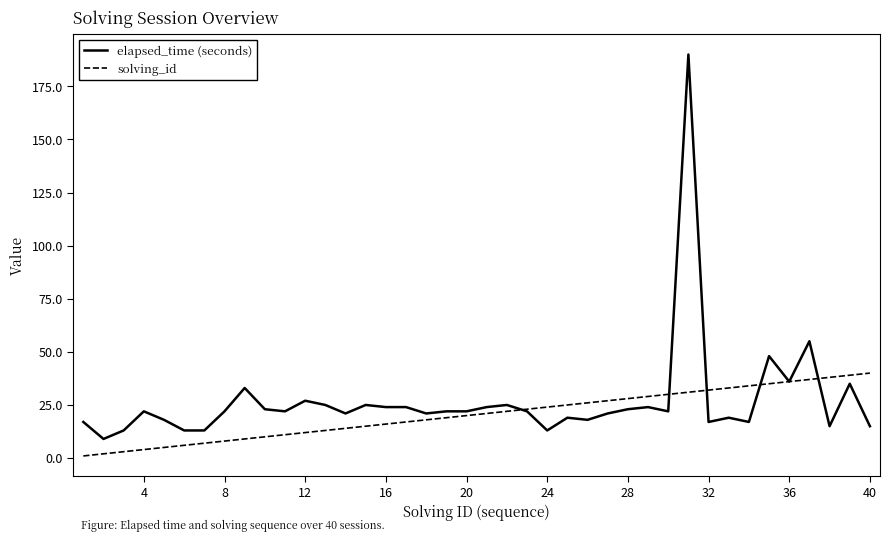

Which series has the widest spread of values?

elapsed_time (seconds)